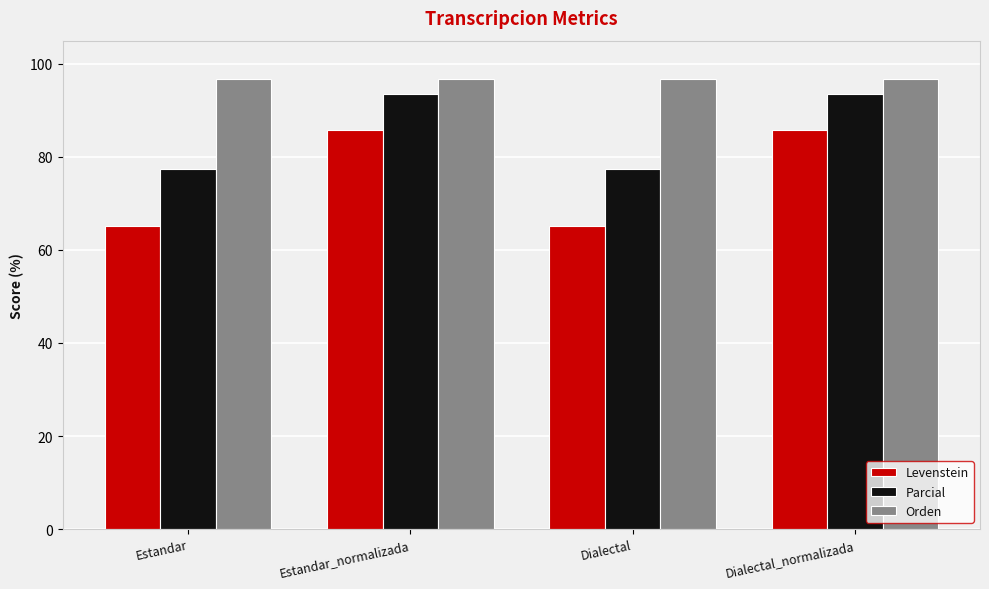

What is the difference between the maximum and minimum values in the Levenstein series?

20.6